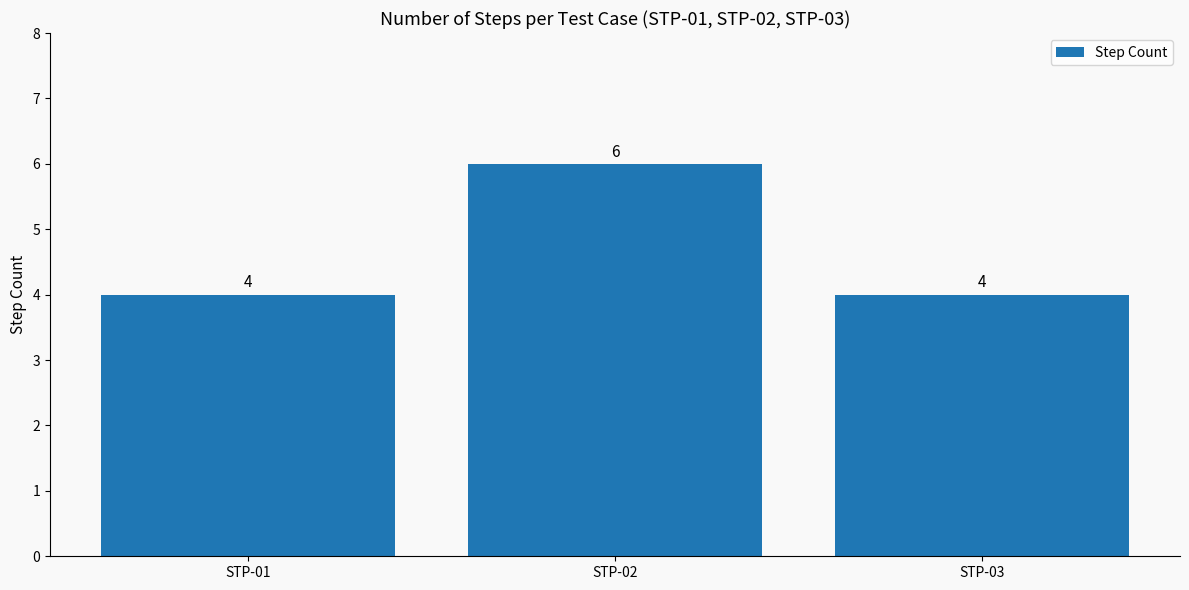

How many values are between 4 and 6?

3